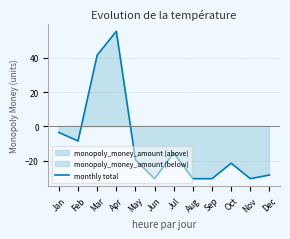

Reading left to right, list all the values displayed in this chart.

-3.6	-8.5	41.6	55.5	-19.5	-30.5	-15.5	-30.5	-30.5	-21.5	-30.5	-28.4